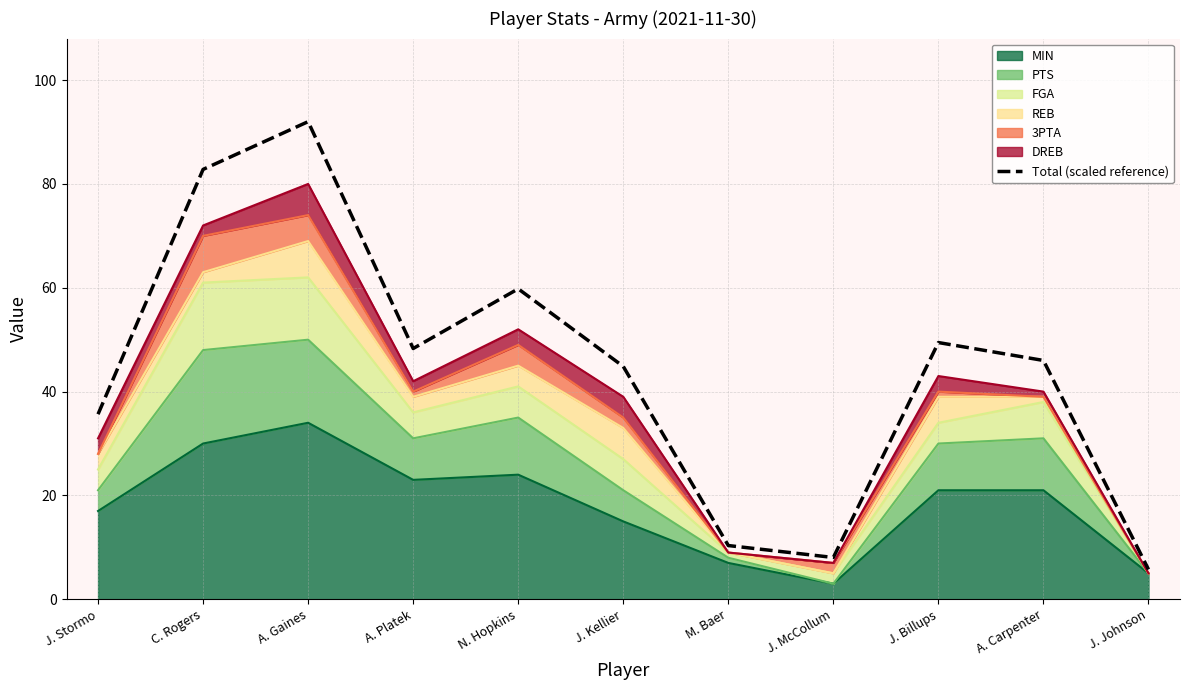

Reading left to right, transcribe all the data shown in this chart.

35.6	82.8	92.0	48.3	59.8	44.8	10.3	8.0	49.4	46.0	5.8